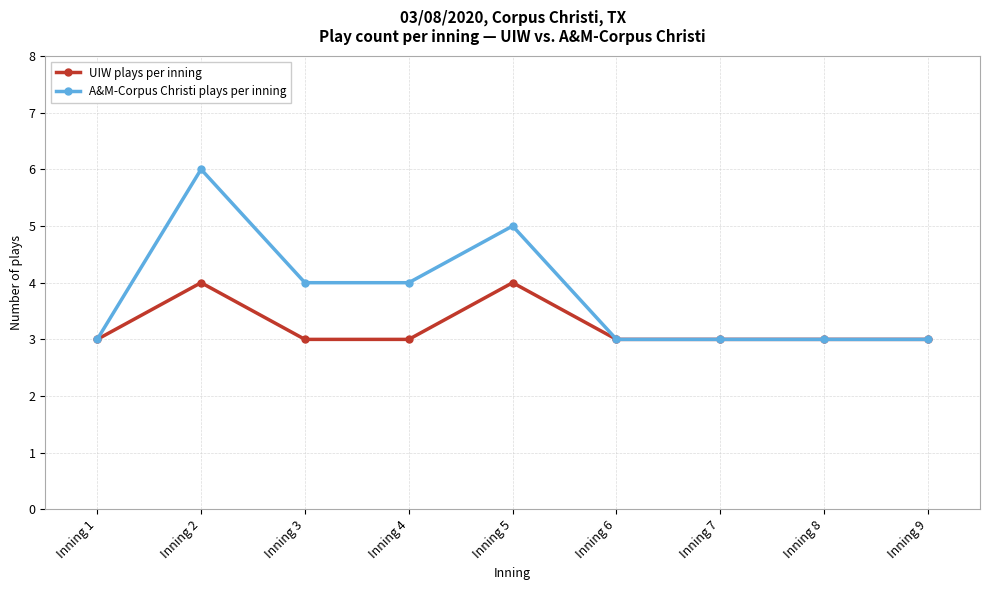

What is the total value across all series at Inning 1?

6